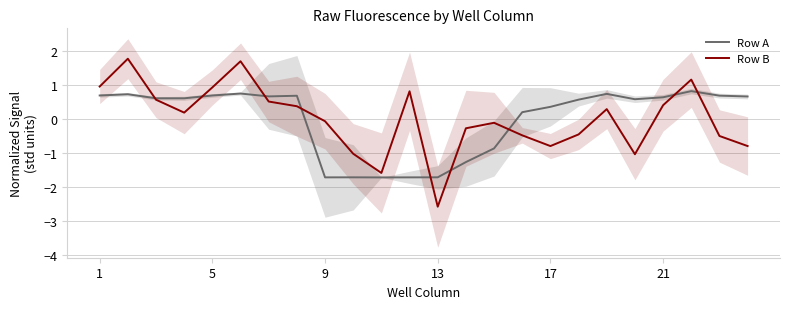

What is the value of the Row B point at the 19th from the left?

0.3